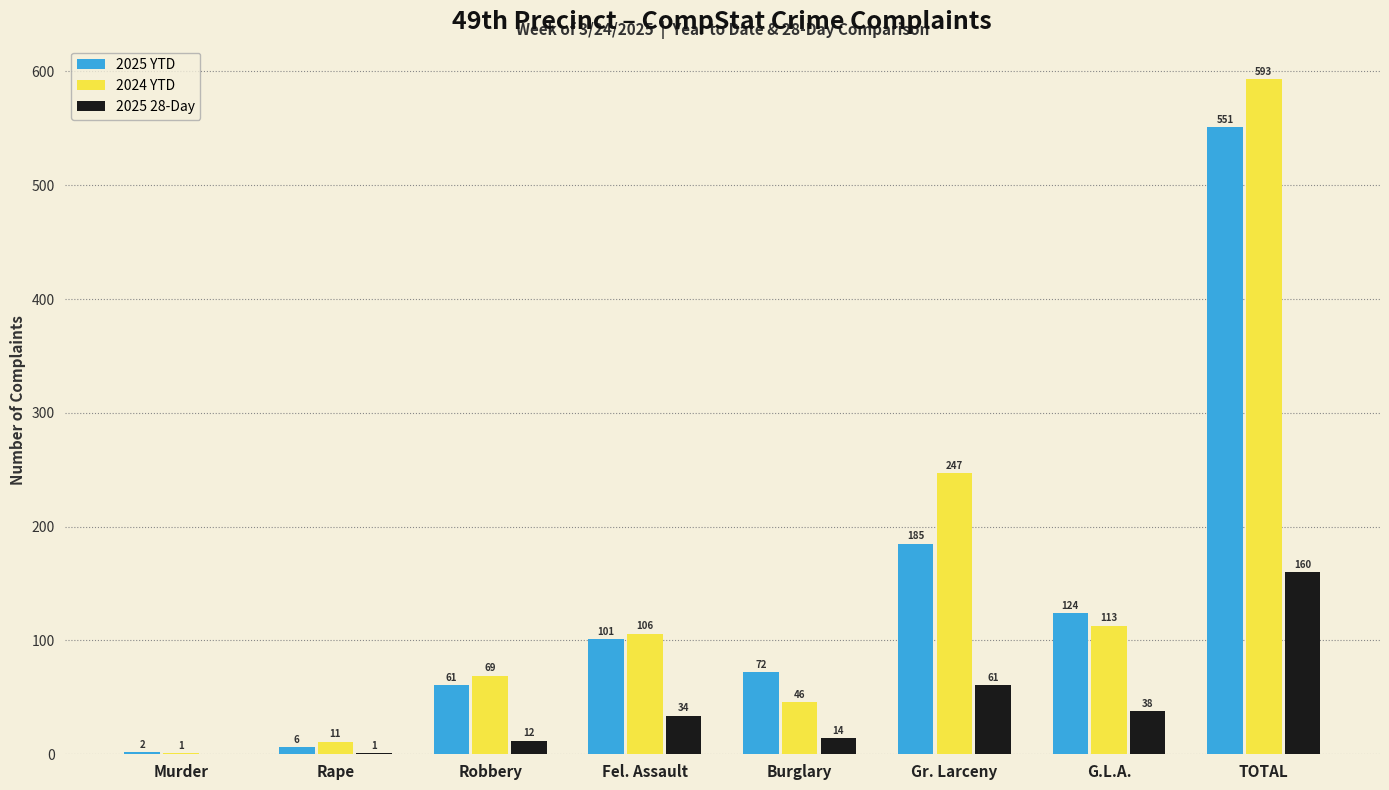

Is it true that 2025 28-Day equals 38 at G.L.A.?

True